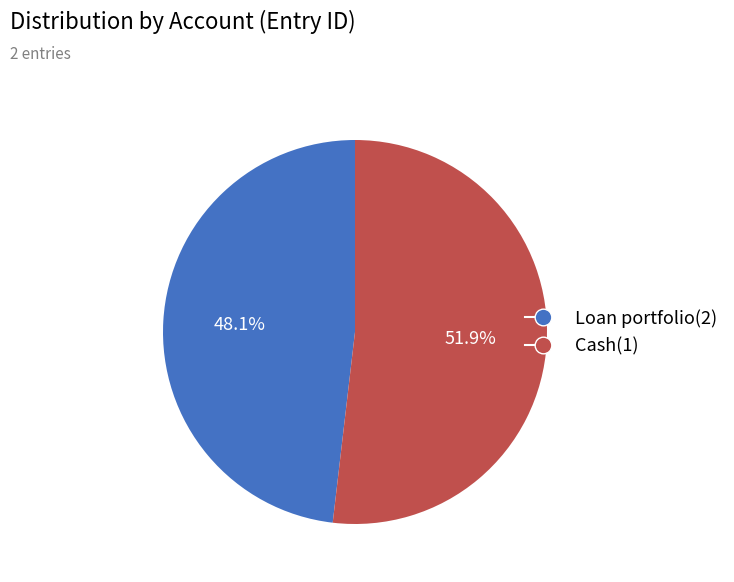

How many slices are in this pie chart?

2